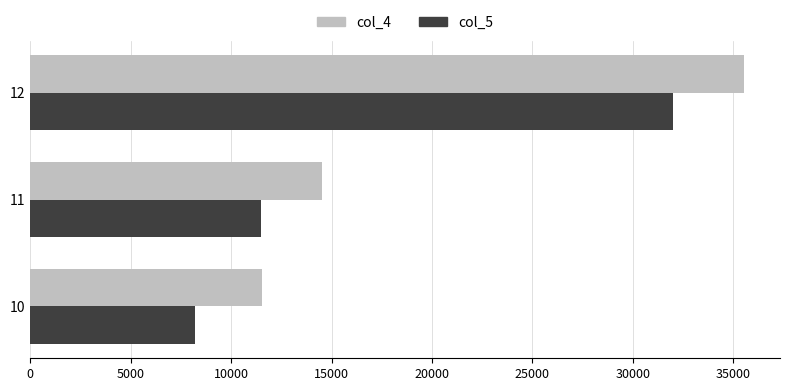

What is the difference between the col_4 values at 12 and 10?

24001